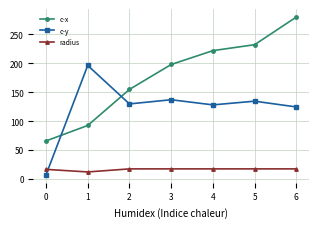

Read the c-x value at 4.

221.7